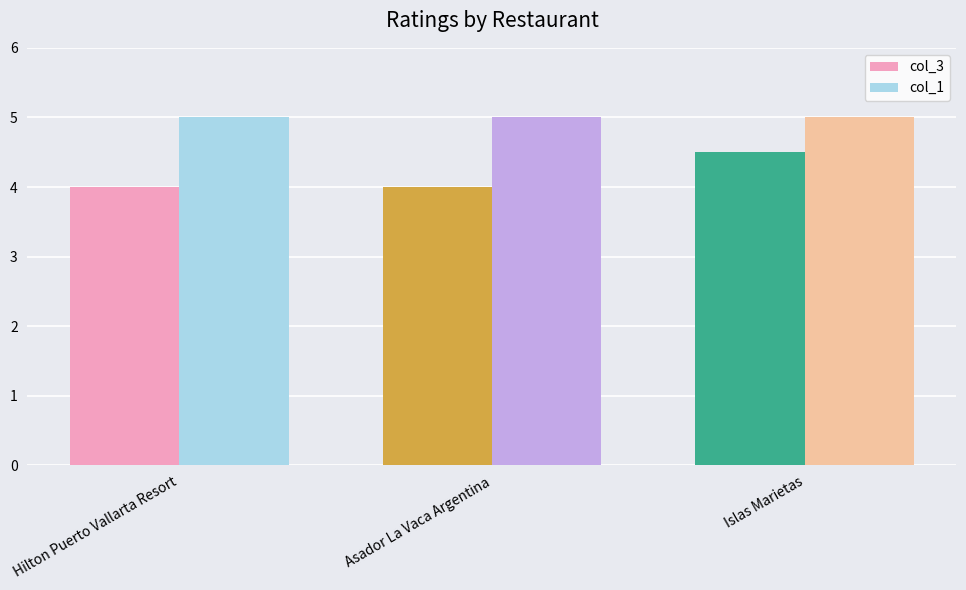

How many groups of bars are there?

3